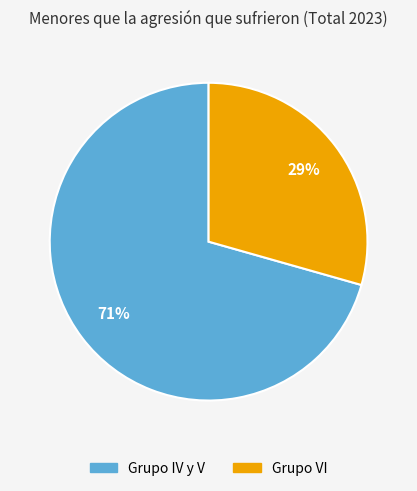

Is there any slice that represents more than half of the pie?

Yes